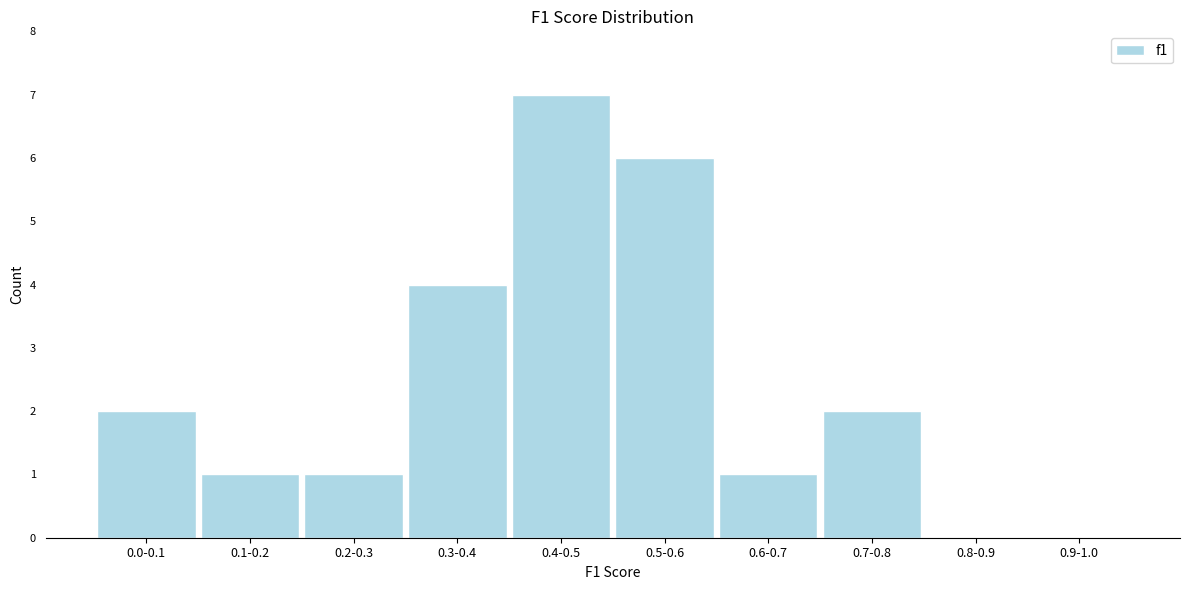

What is the greatest value displayed?

7